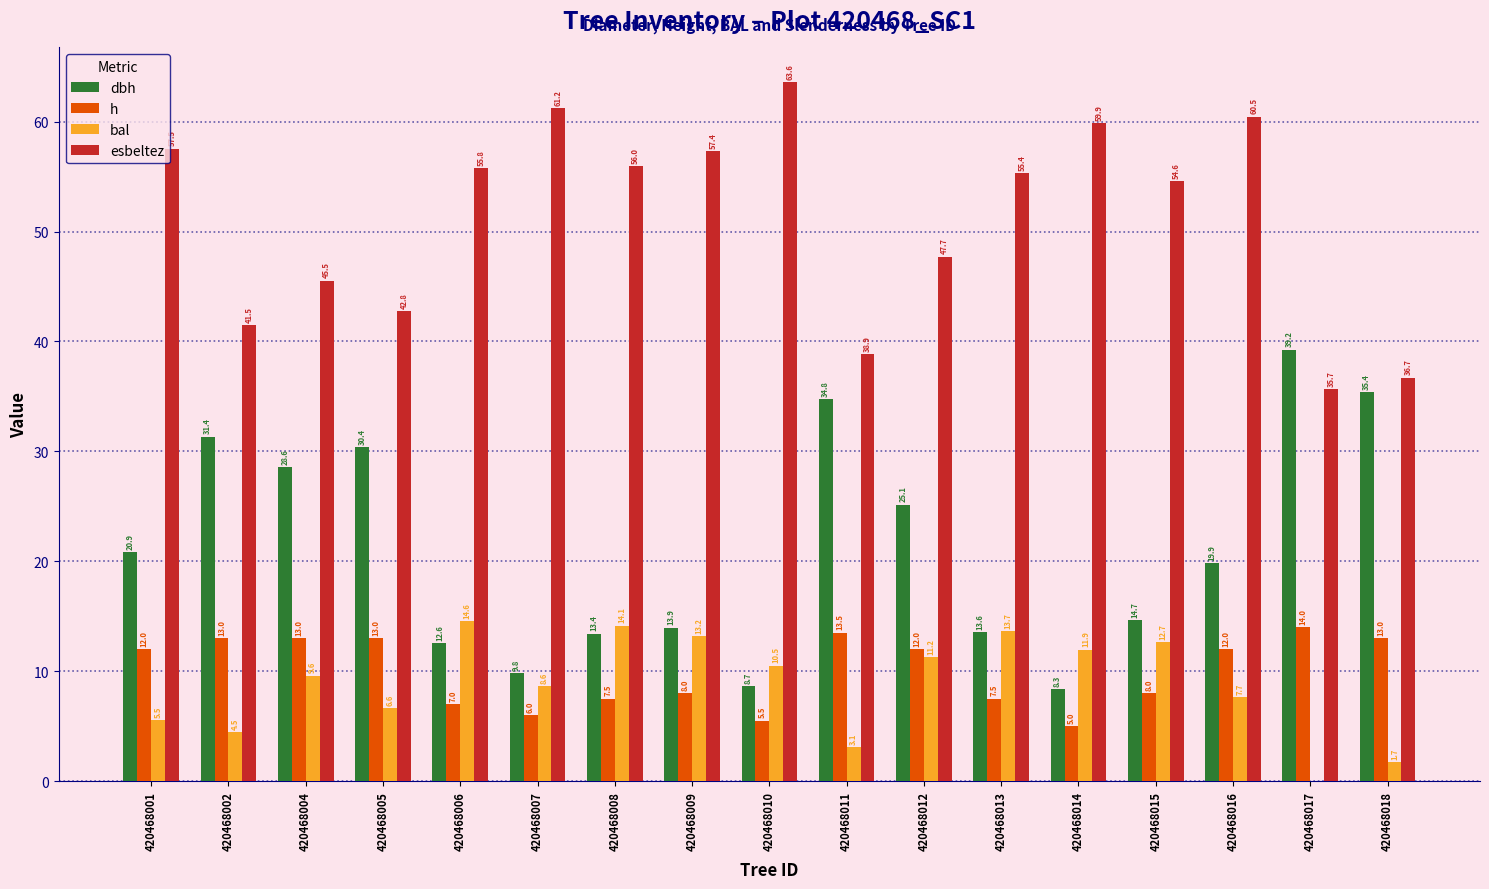

The value of dbh at 420468007 is 9.8. True or false?

True